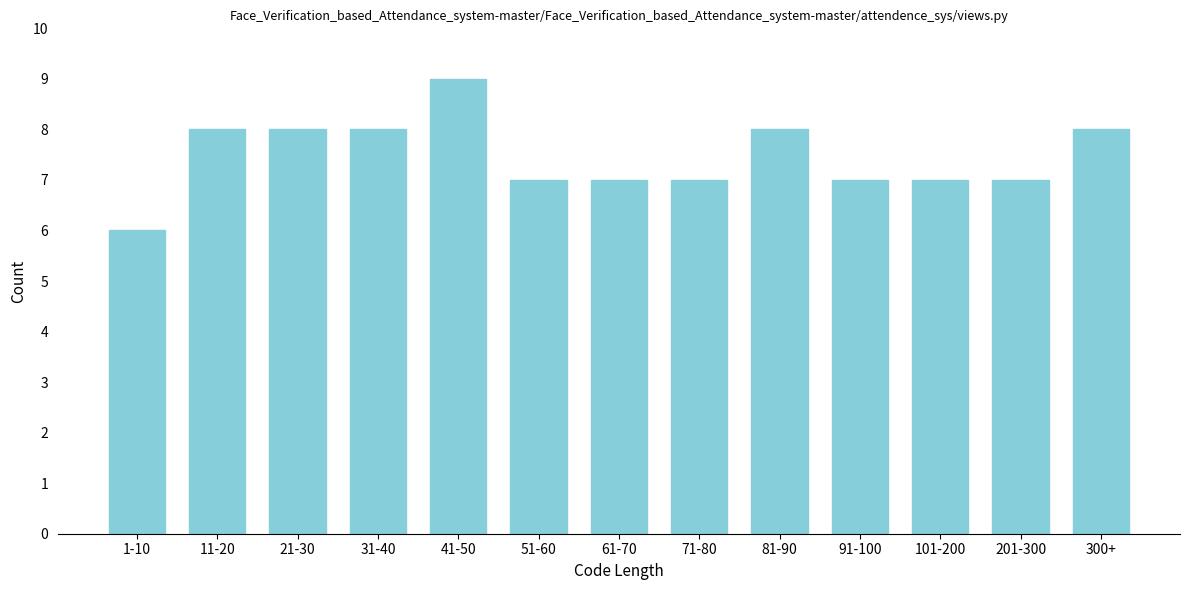

Reading right to left, what are all the values shown in this chart?

8	7	7	7	8	7	7	7	9	8	8	8	6